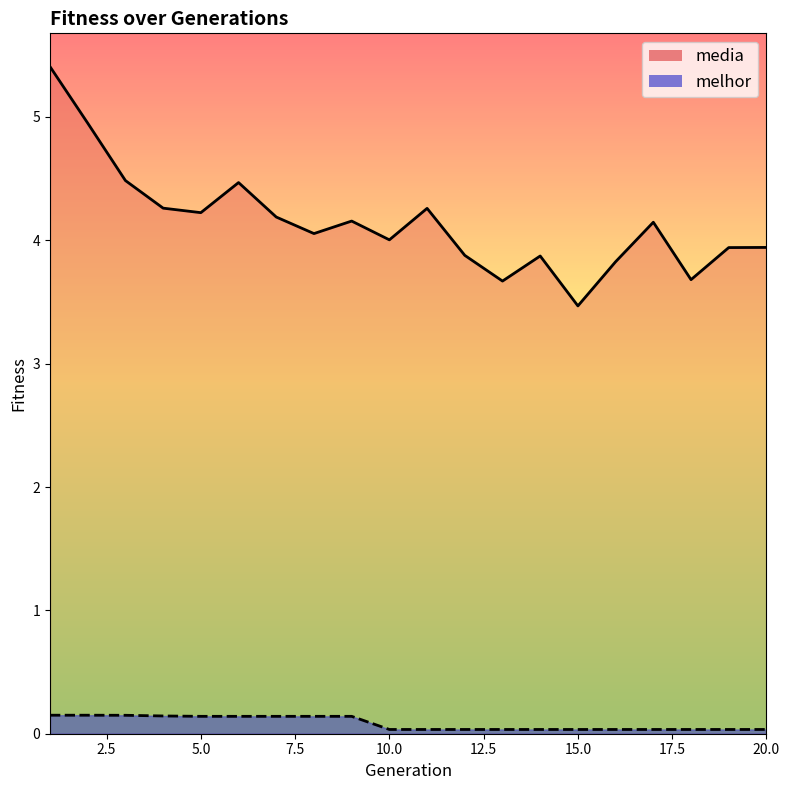

True or false: melhor and media cross at least once.

False